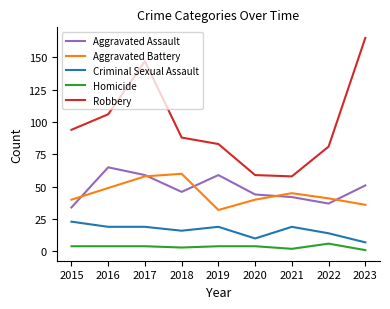

Between 2018 and 2020, which series saw the biggest shift?

Robbery